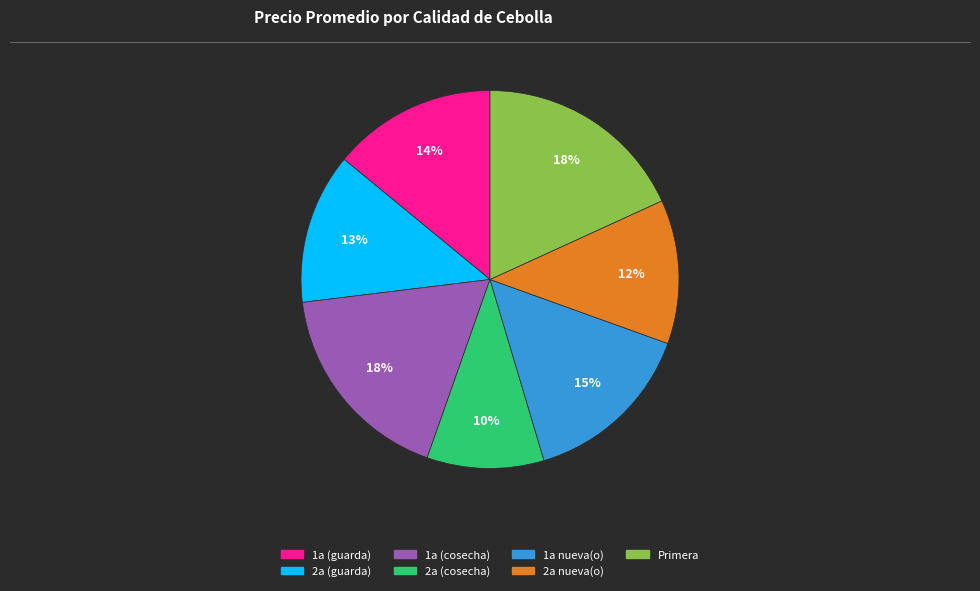

Is there a majority slice in this chart?

No